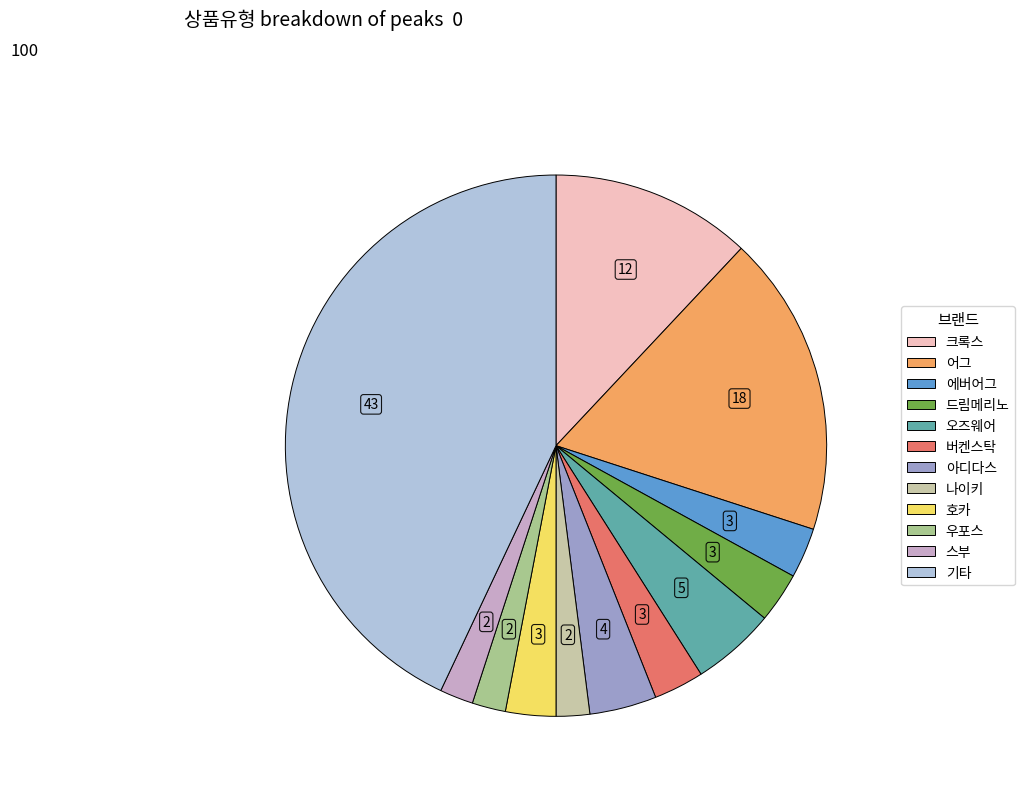

Is there any slice that represents more than half of the pie?

No